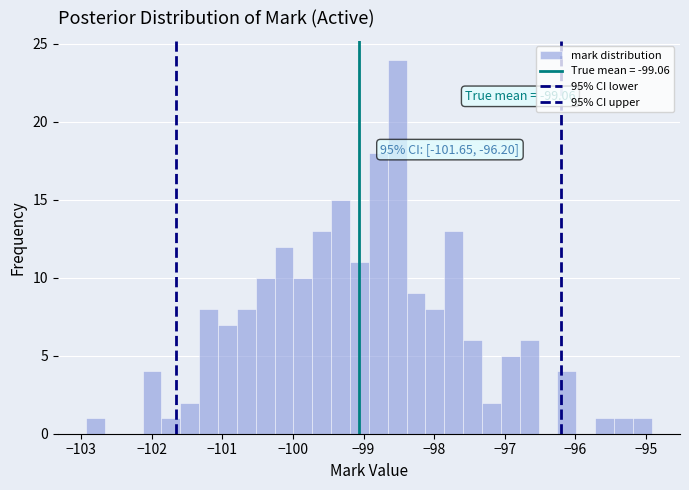

Read against the x-axis, roughly where is the centre of the tallest bar?

-98.5